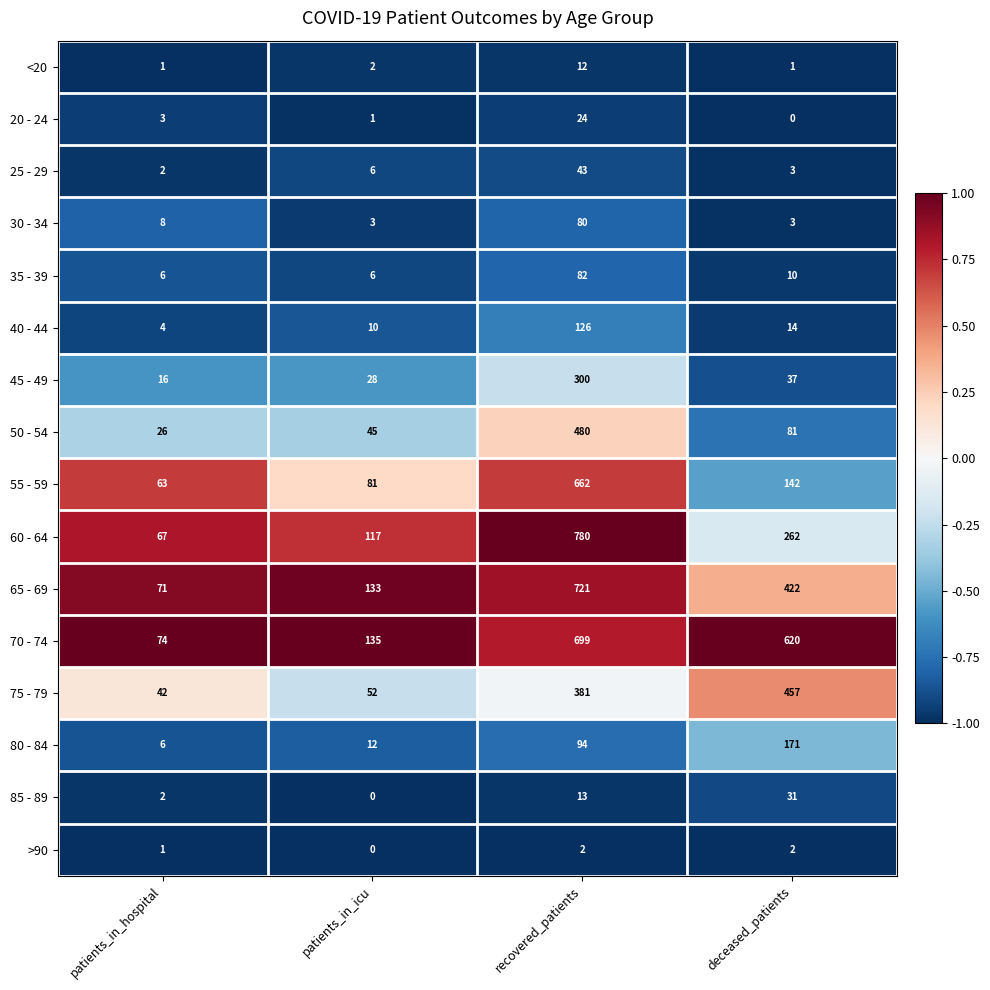

The value of 60 - 64 at deceased_patients is 60. True or false?

False